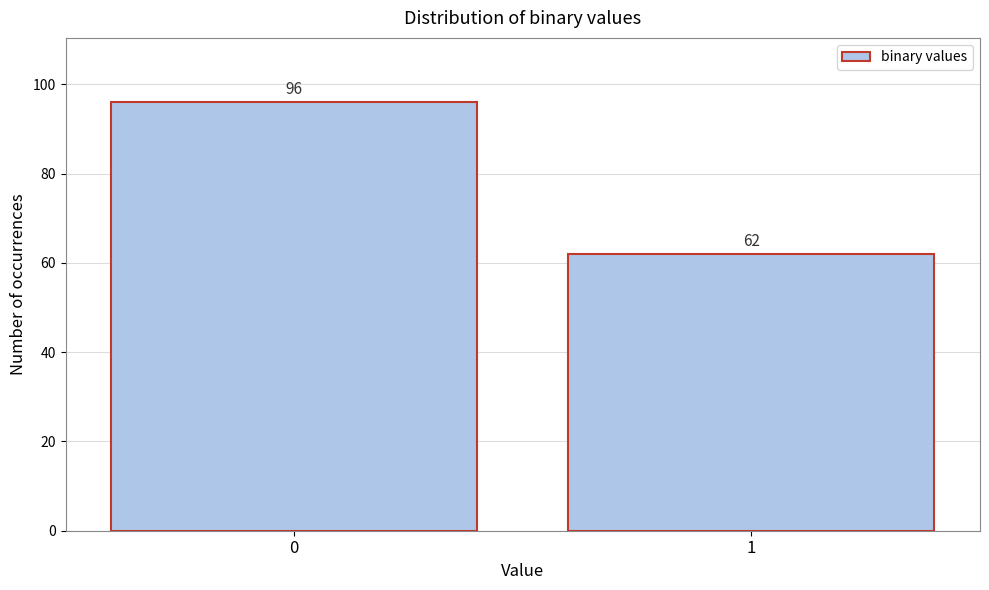

Reading left to right, extract all data points from this chart.

0=96	1=62